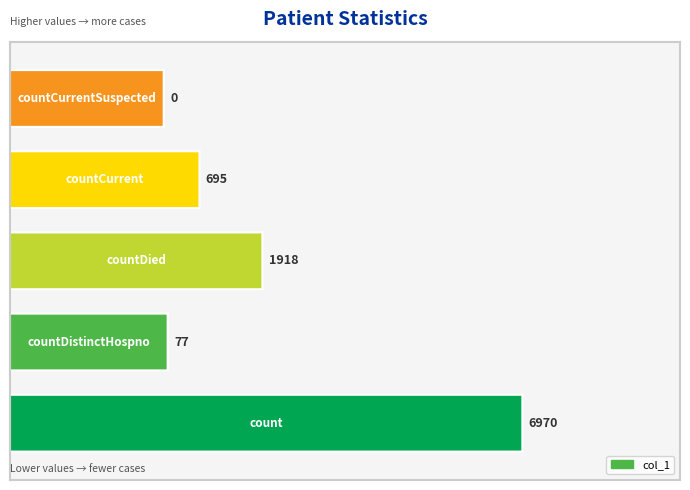

Where is the data nearest to the value 3485?

countDied